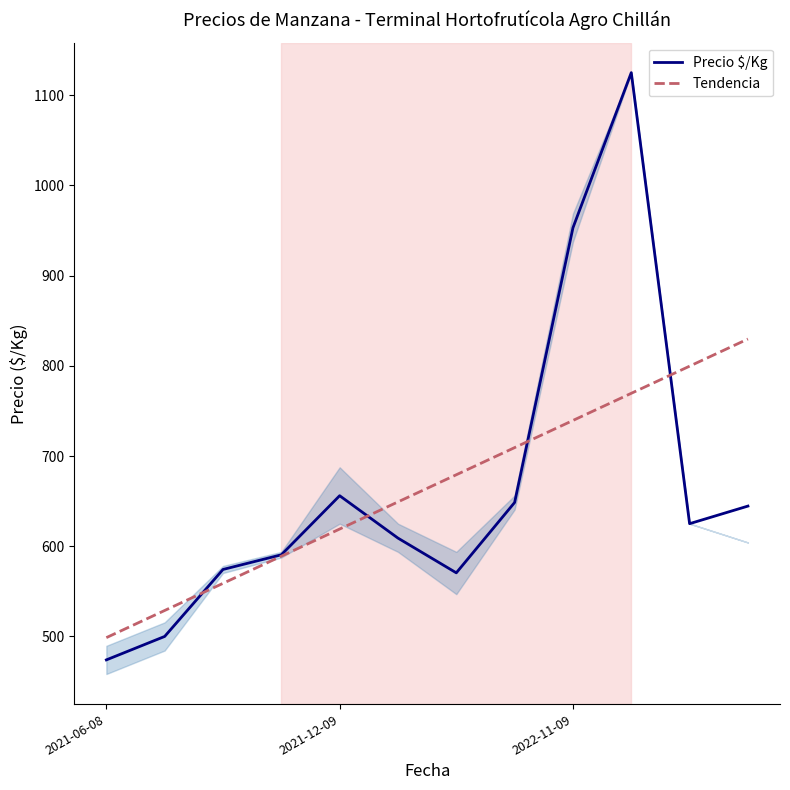

The value of Precio $/Kg at 10 is 874.4. True or false?

False